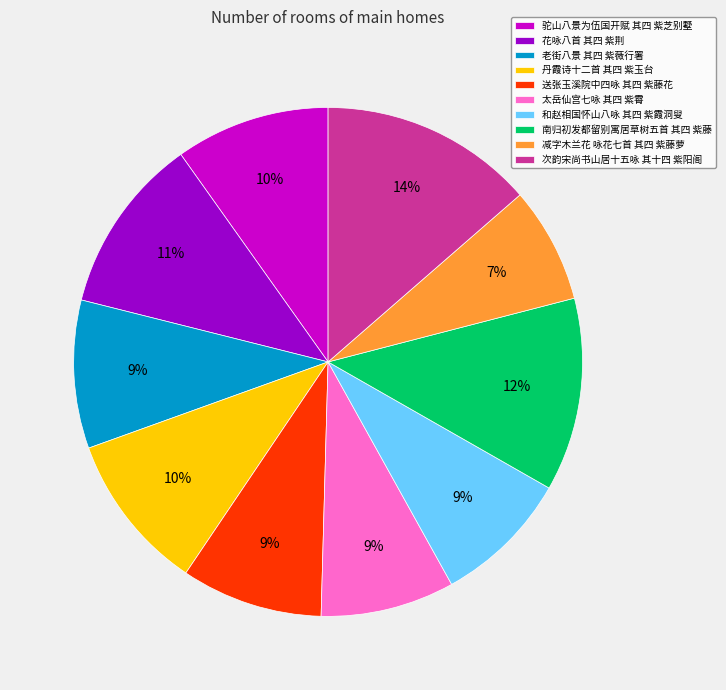

Which slice is the smallest?

减字木兰花 咏花七首 其四 紫藤萝